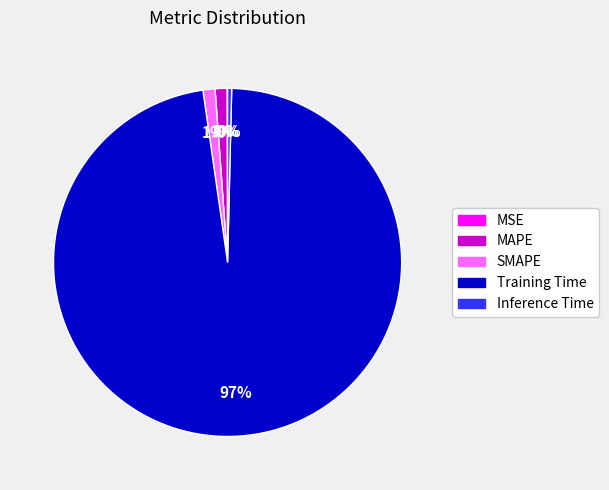

The Inference Time slice represents 11% of the pie. True or false?

False